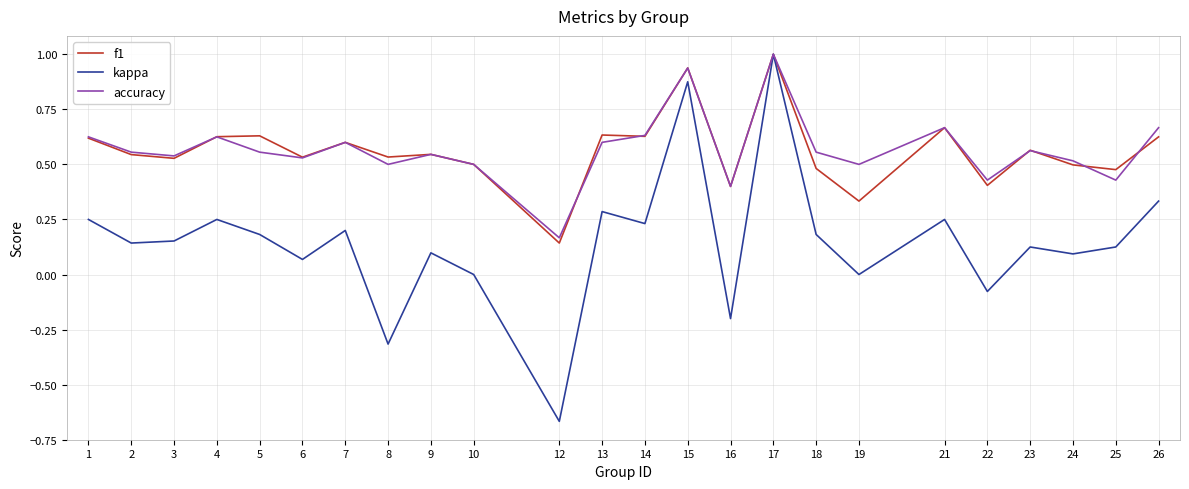

Which series ends up on top after the final intersection of accuracy and f1?

accuracy